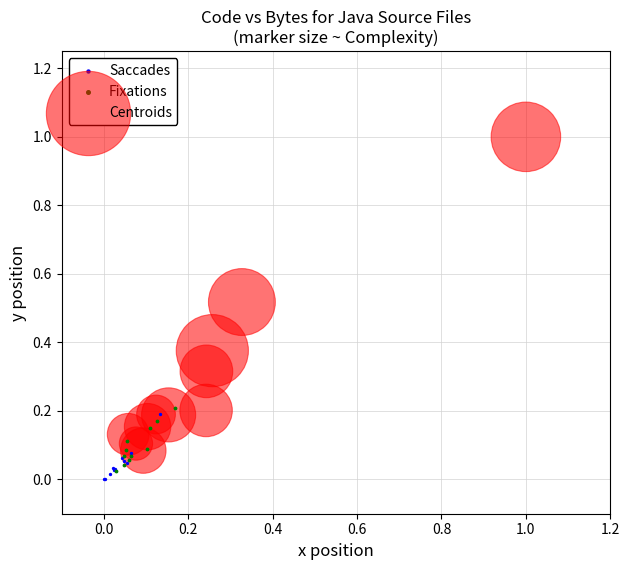

Which series reaches the maximum Y coordinate?

Centroids